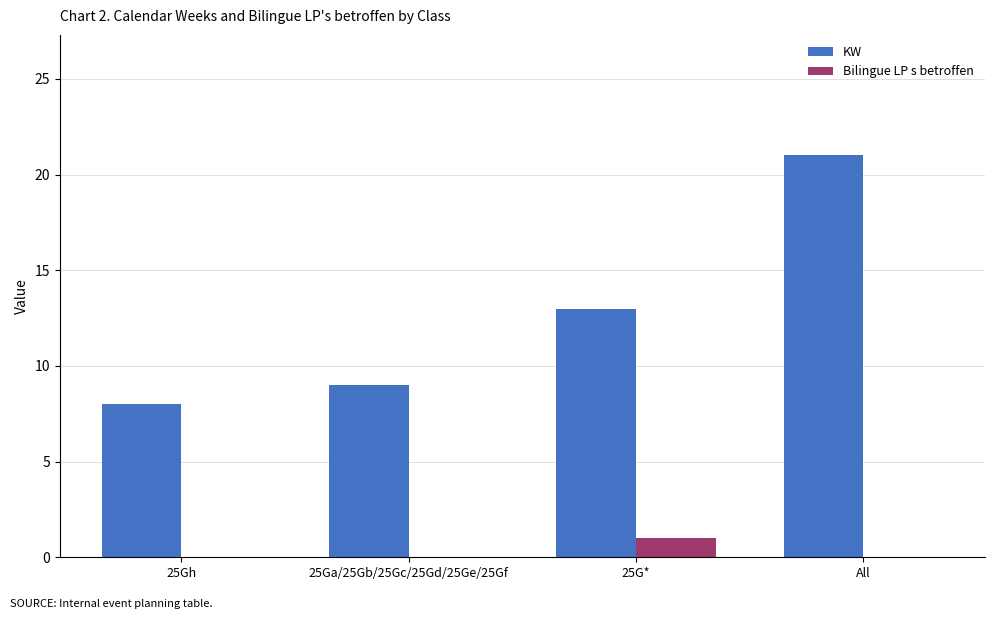

Where is KW nearest to the value 14?

25G*